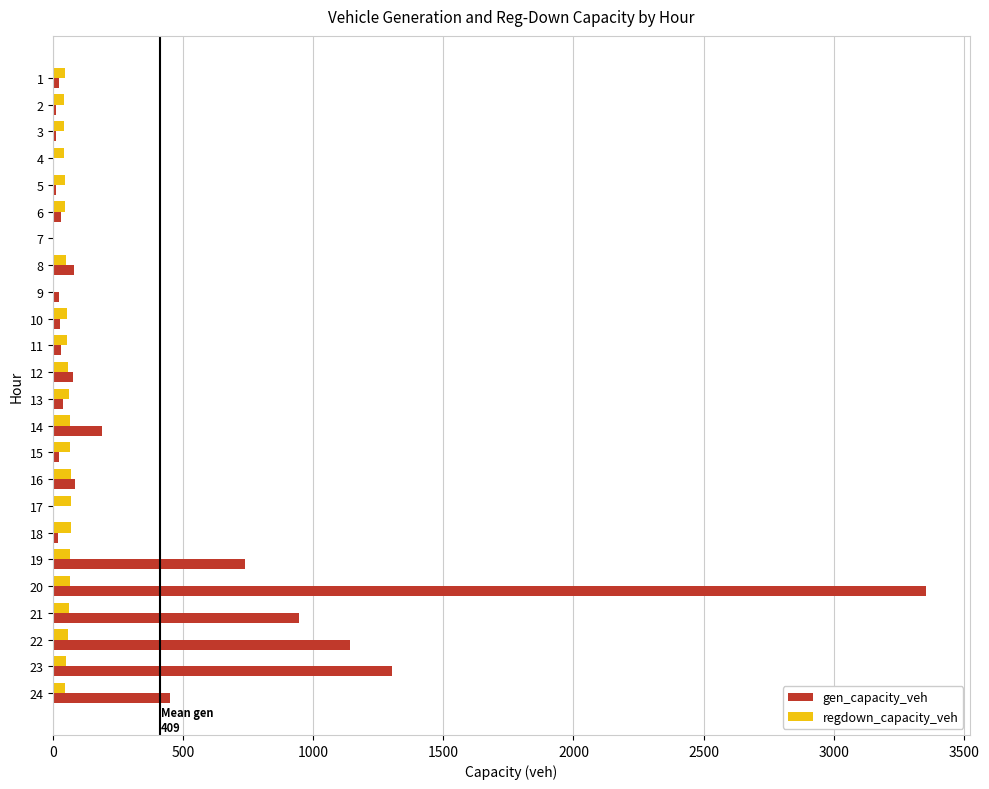

Which series changed the most between 7 and 20?

gen_capacity_veh